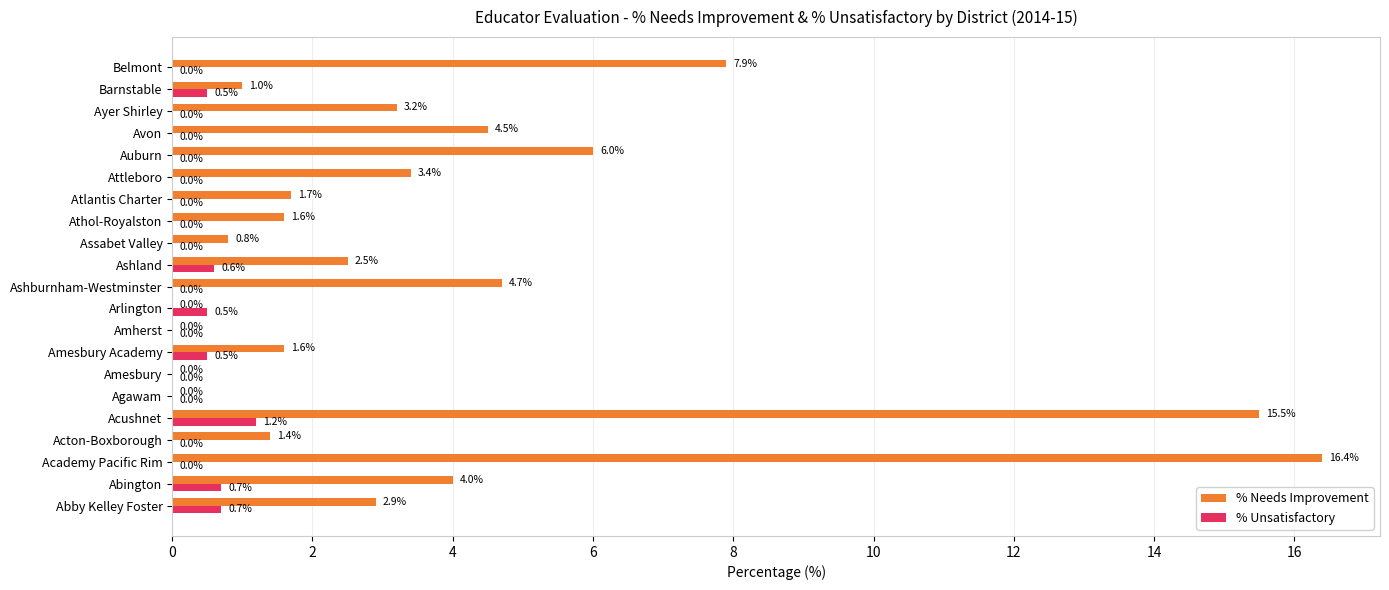

Read the % Unsatisfactory value at Barnstable.

0.5